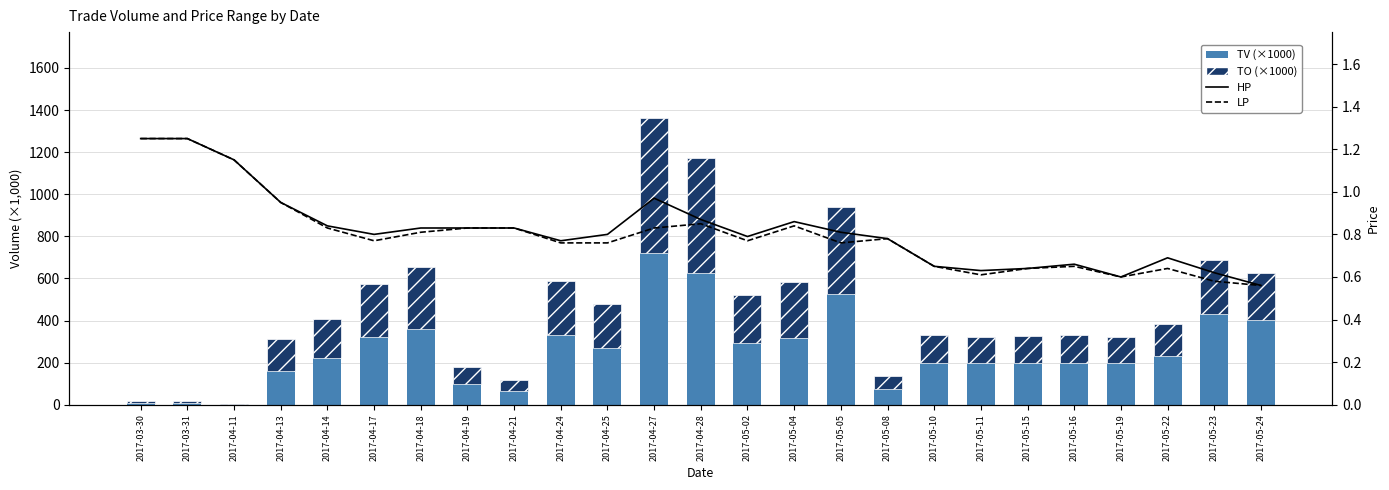

At which category is the sum across all series the highest?

2017-04-27